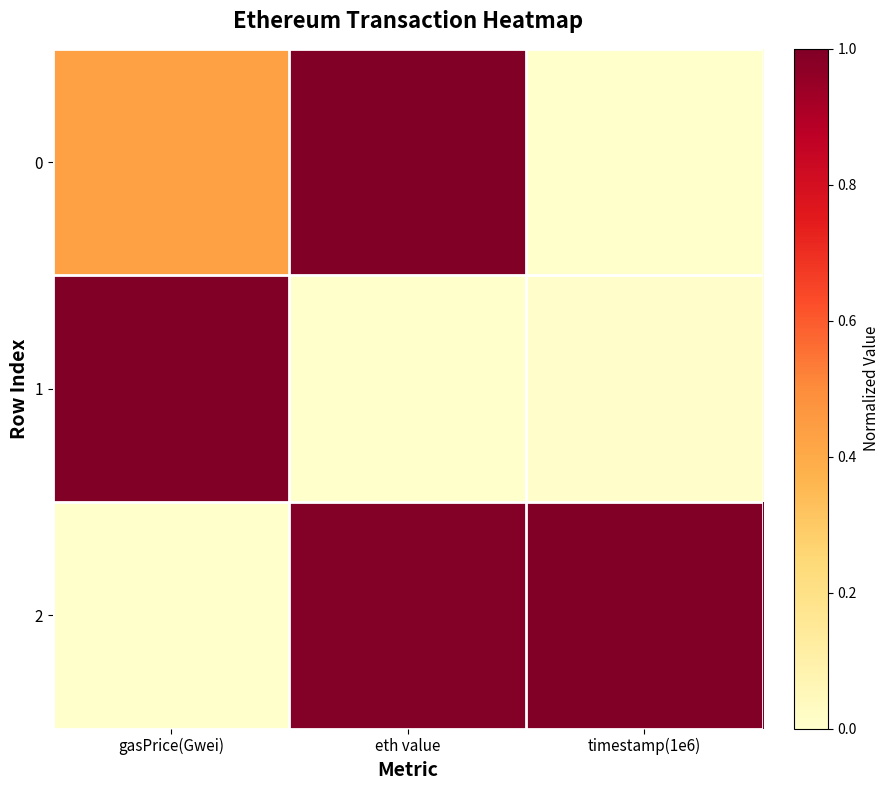

What is the difference between the highest and lowest values at eth value?

1.0